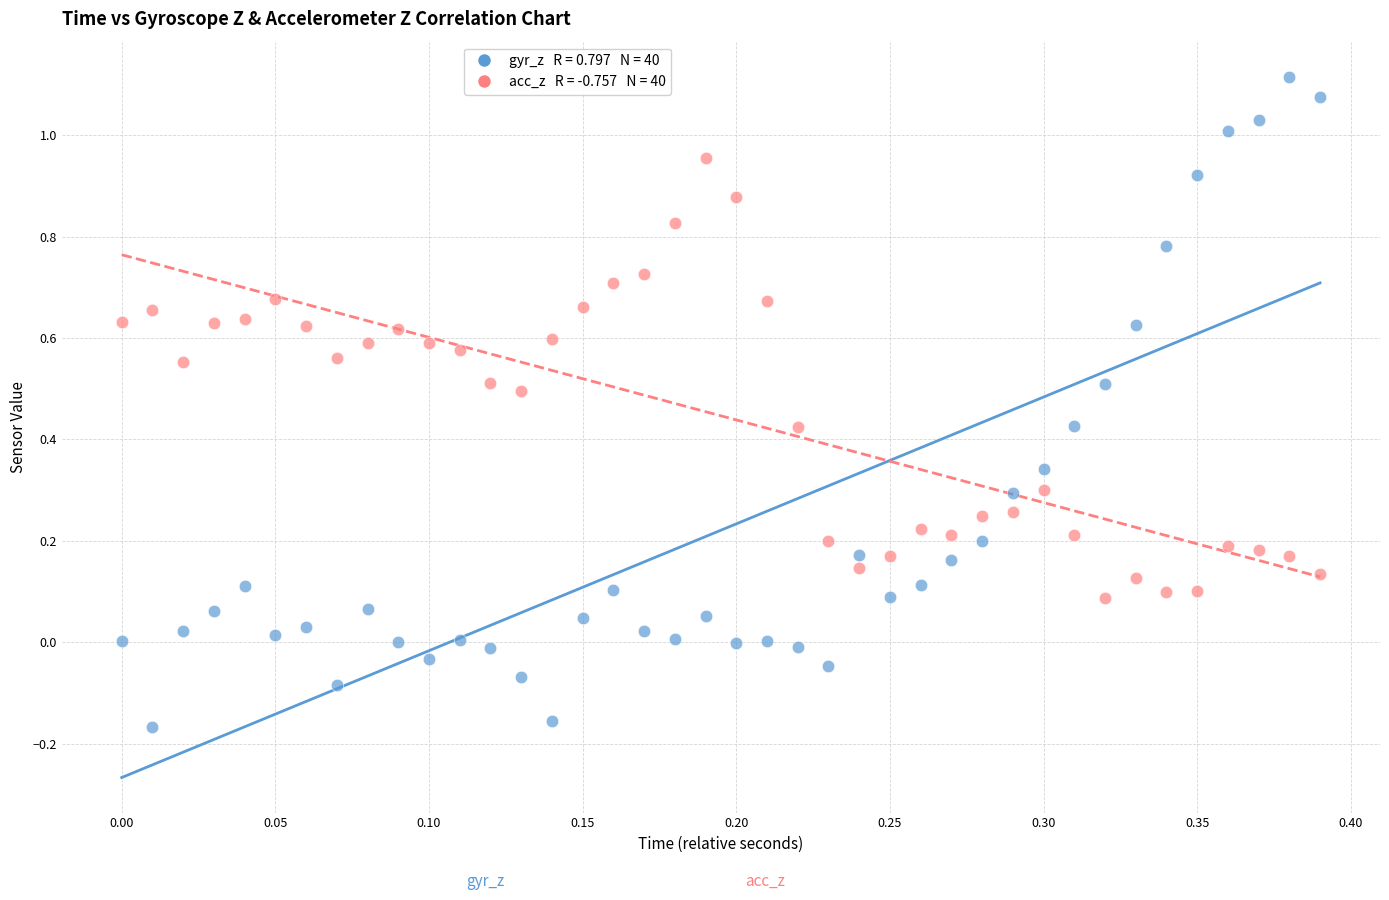

Across all data points, what is the range of Y values (max minus min)?

1.3